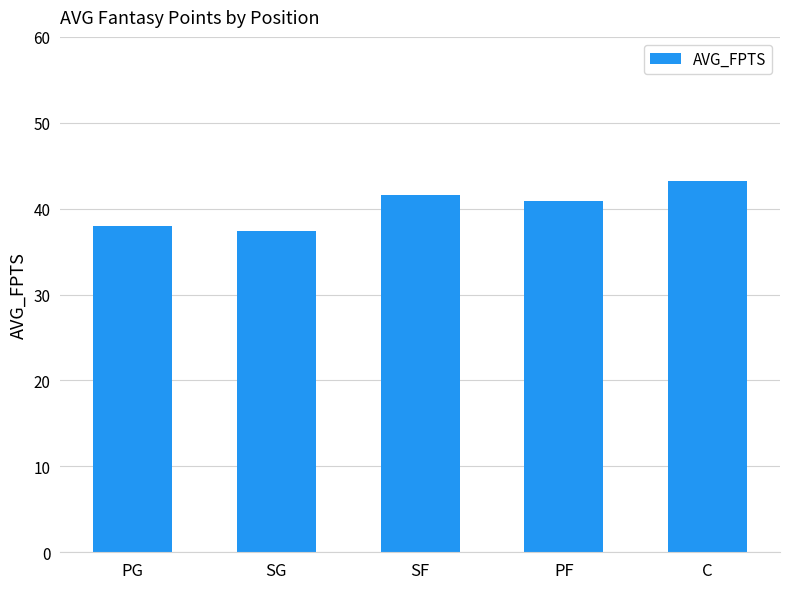

How many data points are above 40?

3